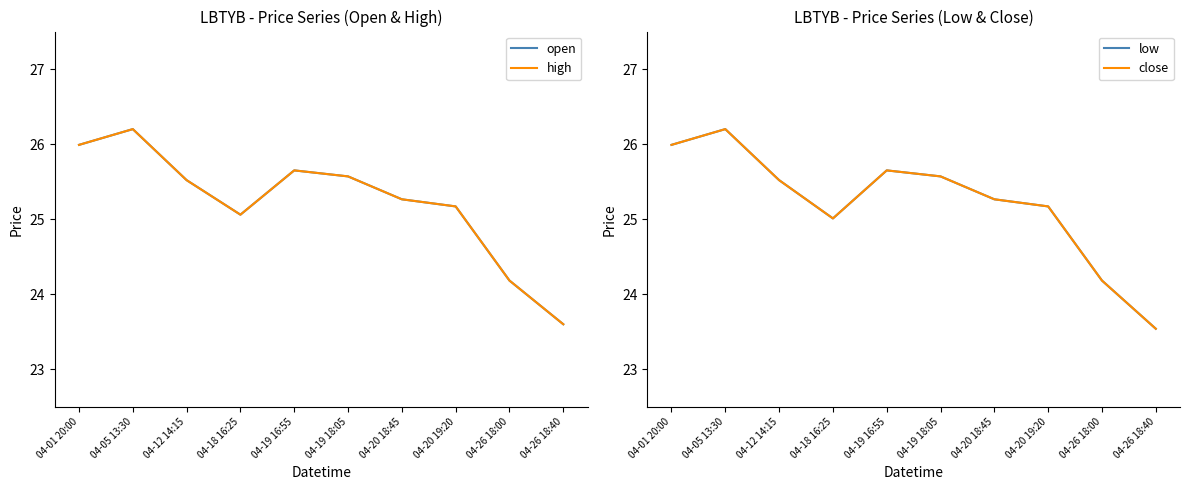

Where is high nearest to the value 24?

04-26 18:00